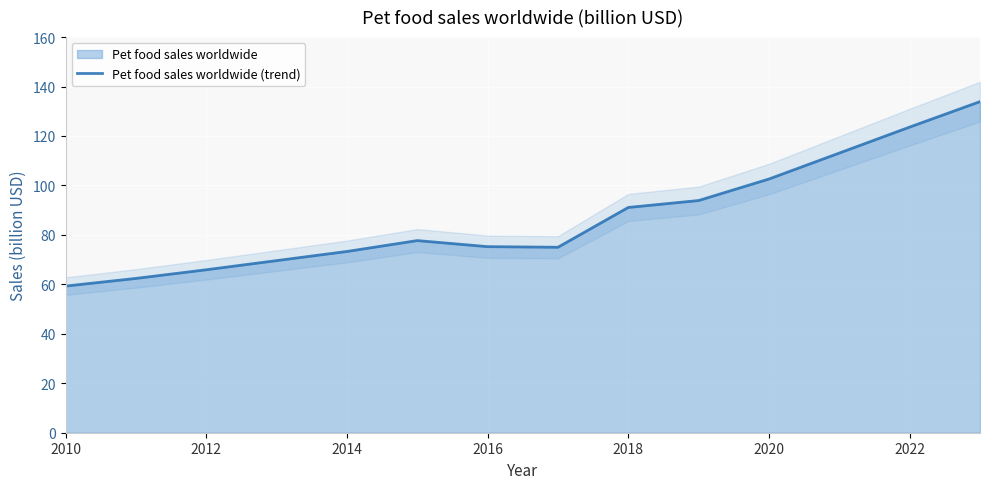

How many lines are shown in the chart?

1